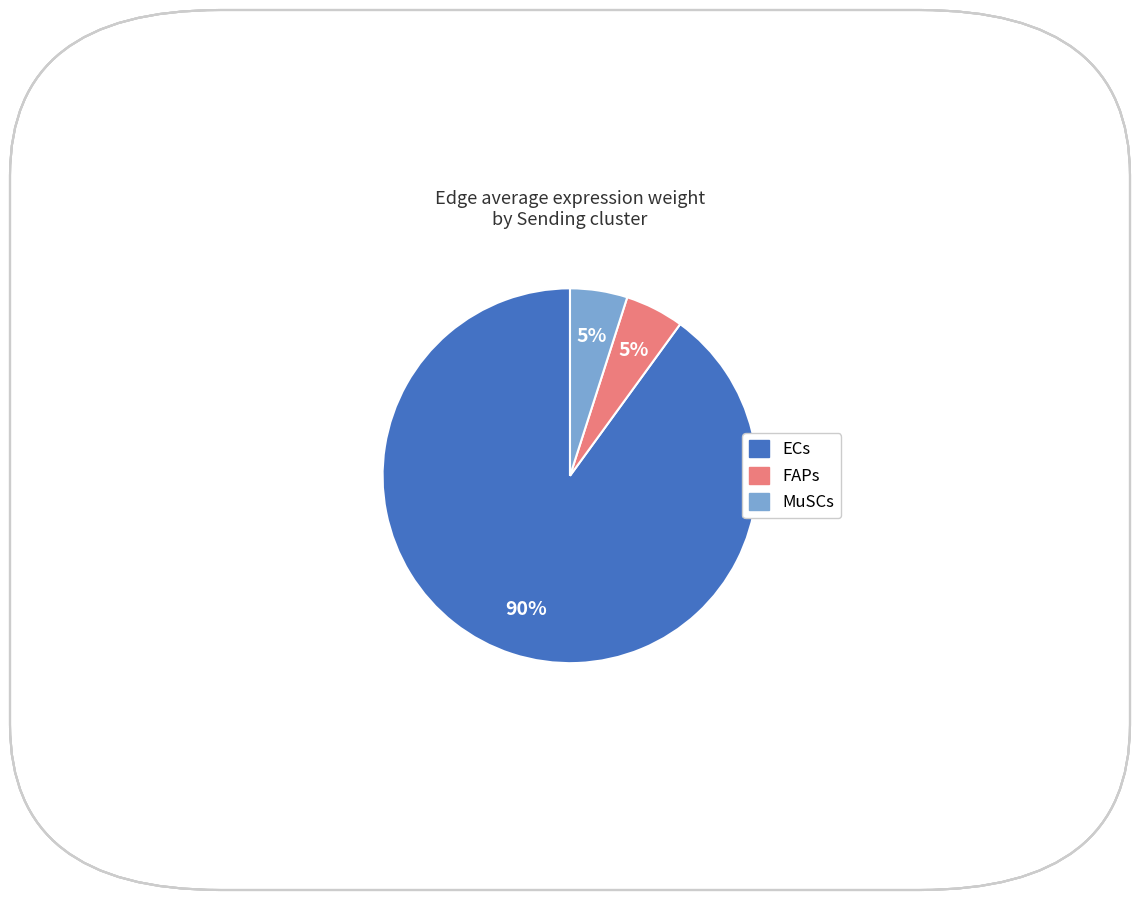

What is the largest slice in the pie chart?

ECs